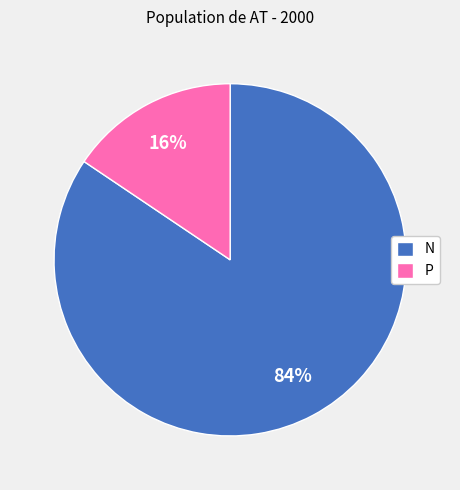

Do P and N together represent more than half of the pie?

Yes